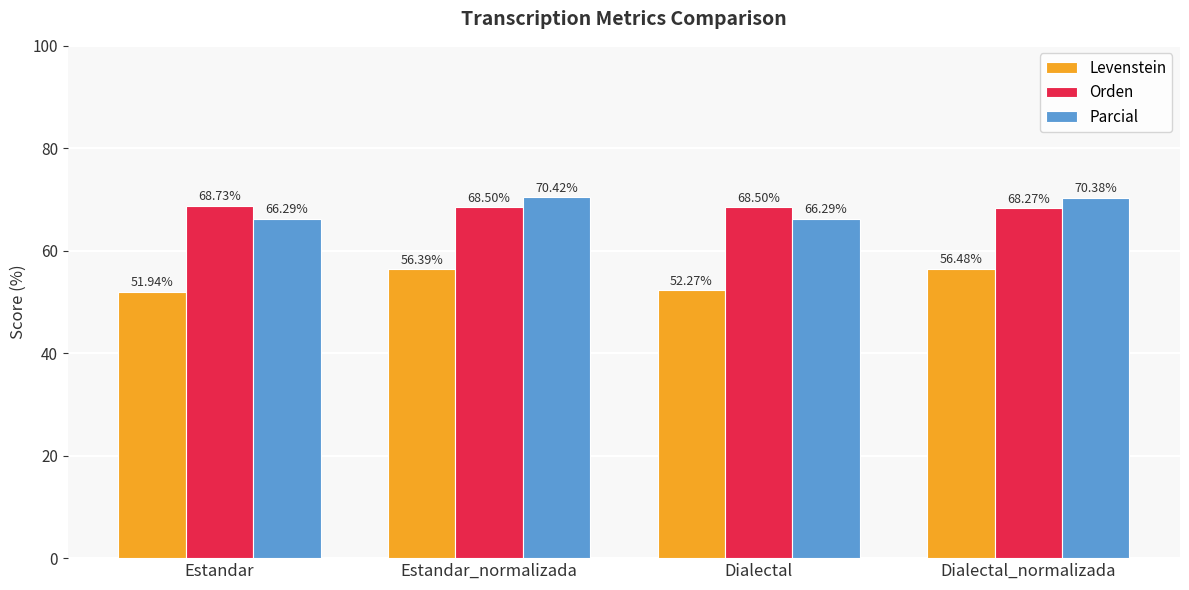

What is the difference between the Parcial values at Dialectal and Estandar_normalizada?

4.1